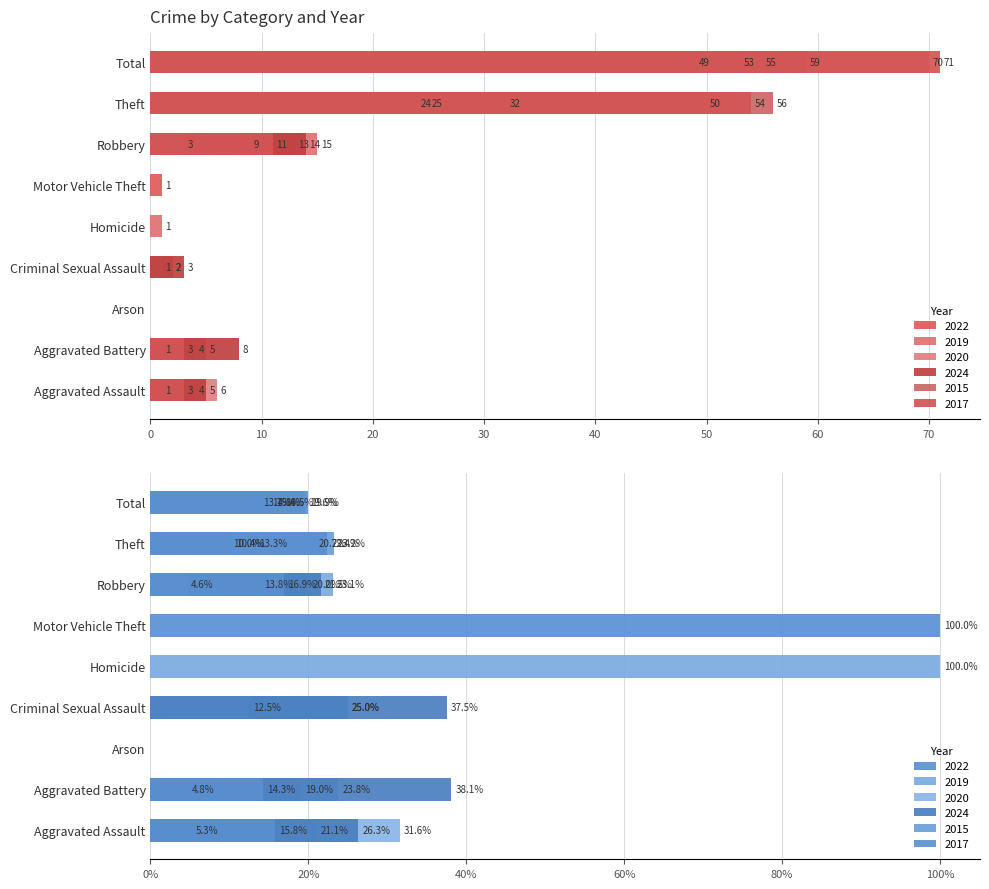

The value of 2017 at Homicide is 30. True or false?

False